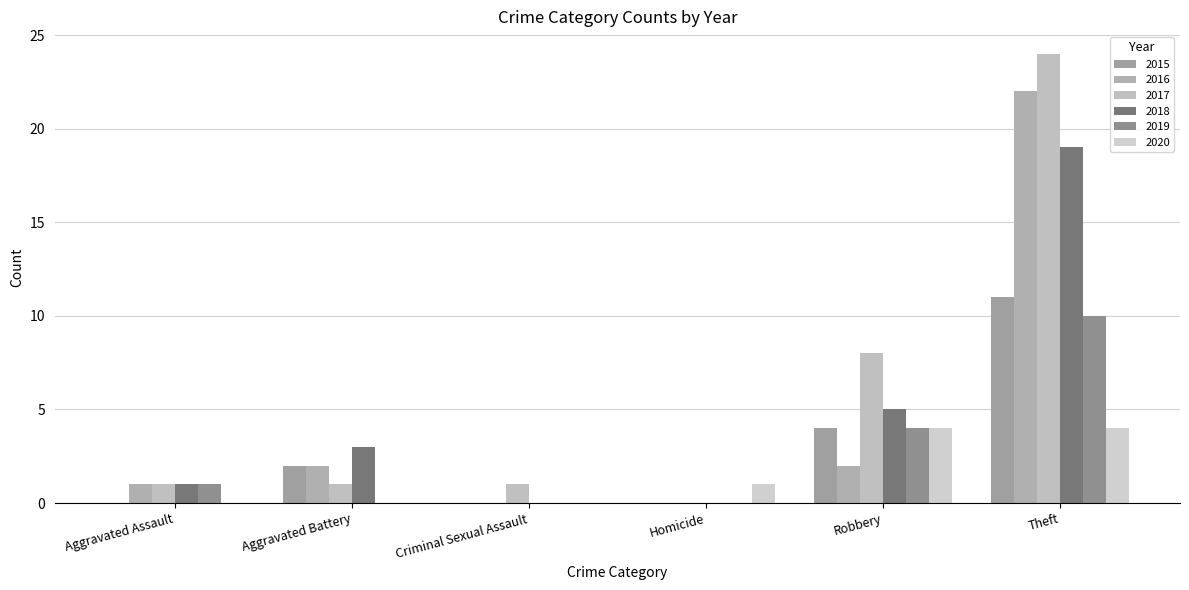

At how many categories does at least one series exceed 19?

1